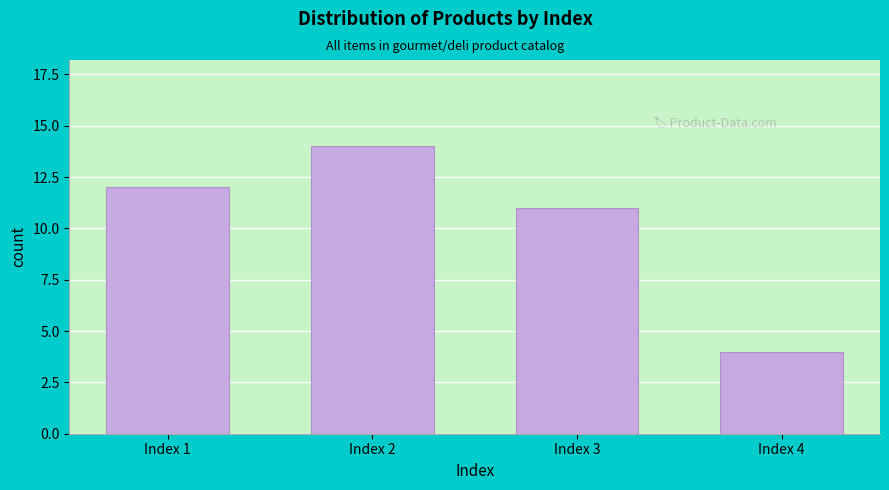

Reading right to left, list all the values displayed in this chart.

4	11	14	12